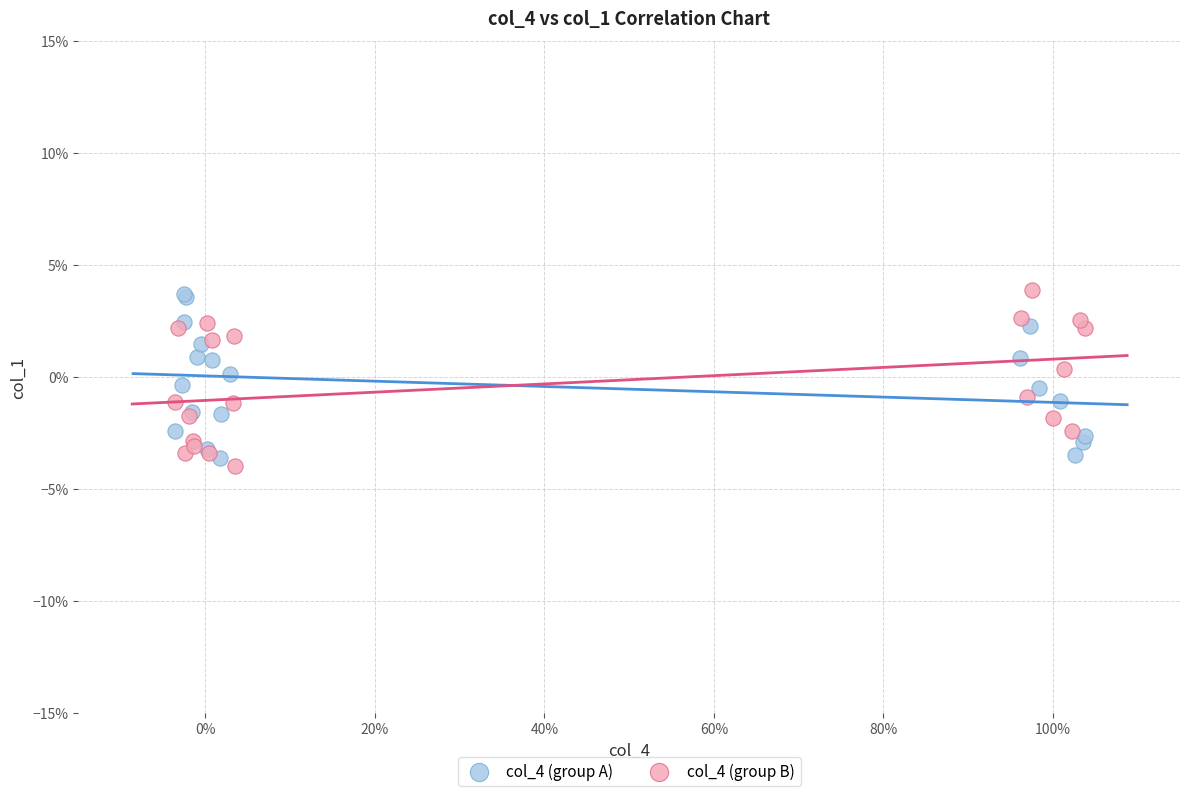

What are all the series names shown in the legend?

col_4 (group A), col_4 (group B)